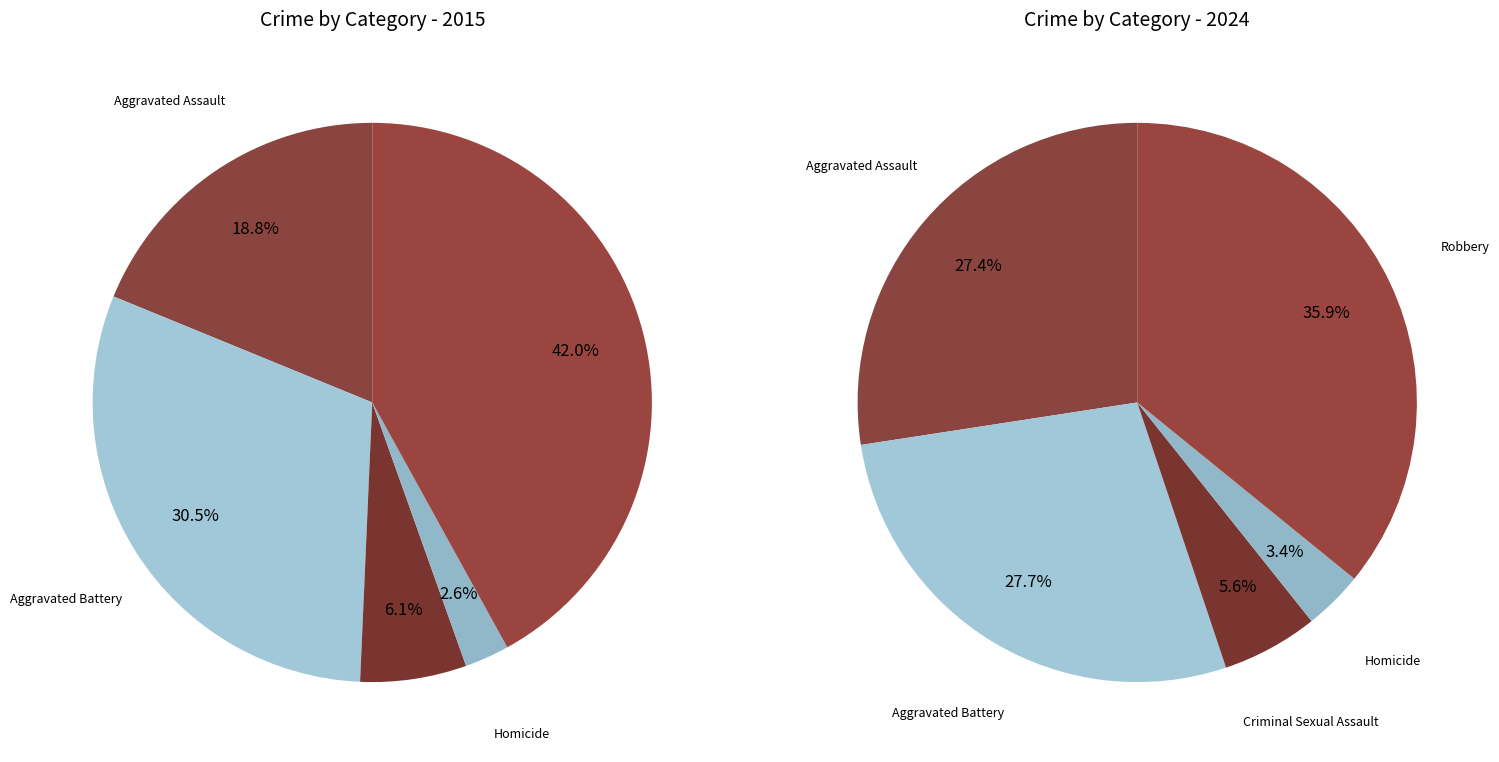

Is 3 the majority of the pie?

No